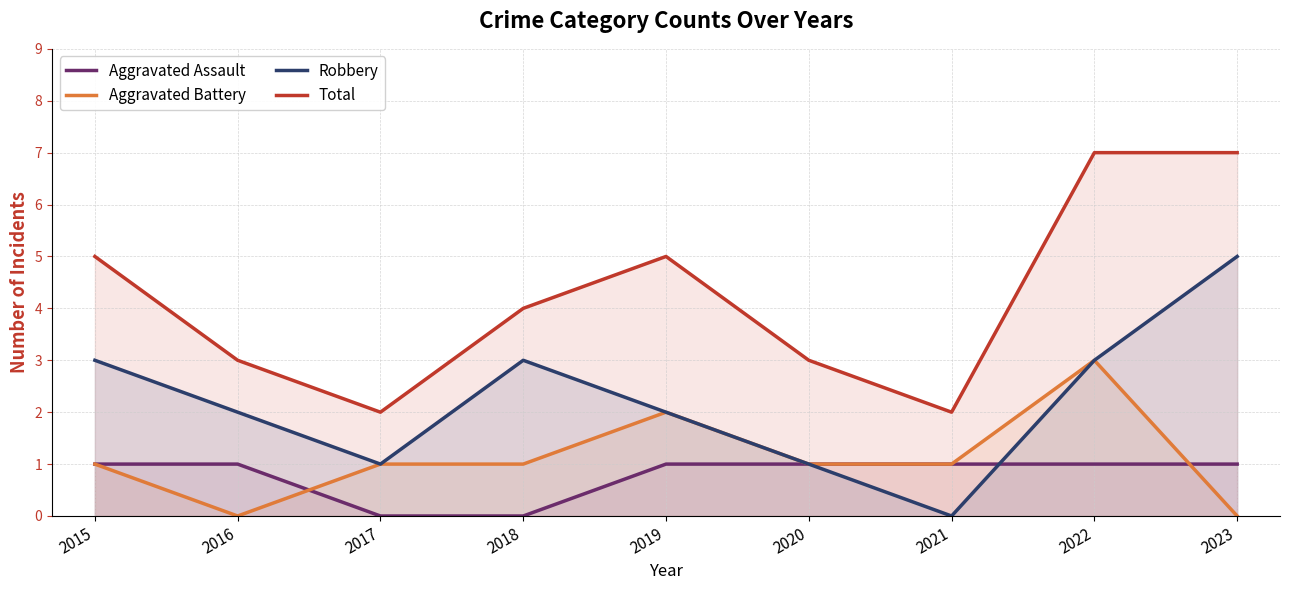

What is the average value of the Aggravated Assault series?

1